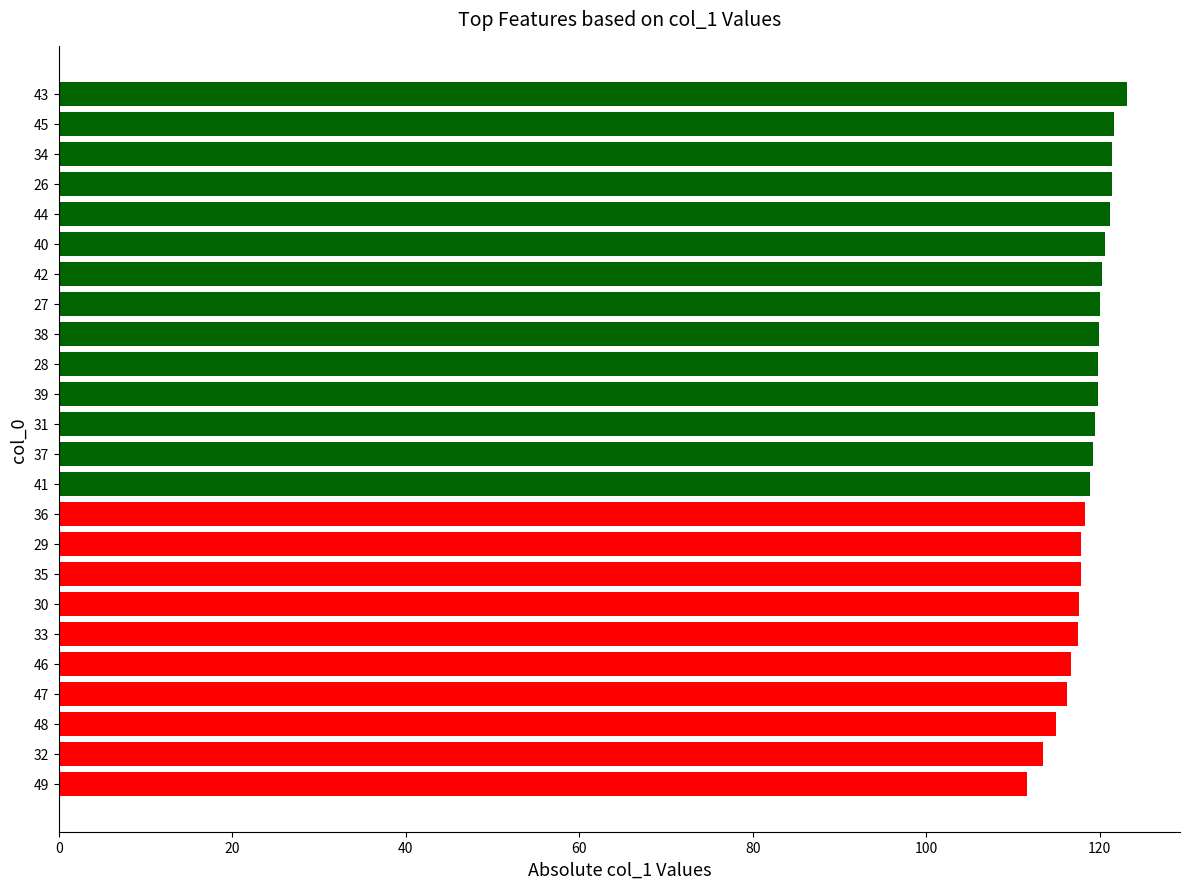

Are the bars horizontal?

Yes